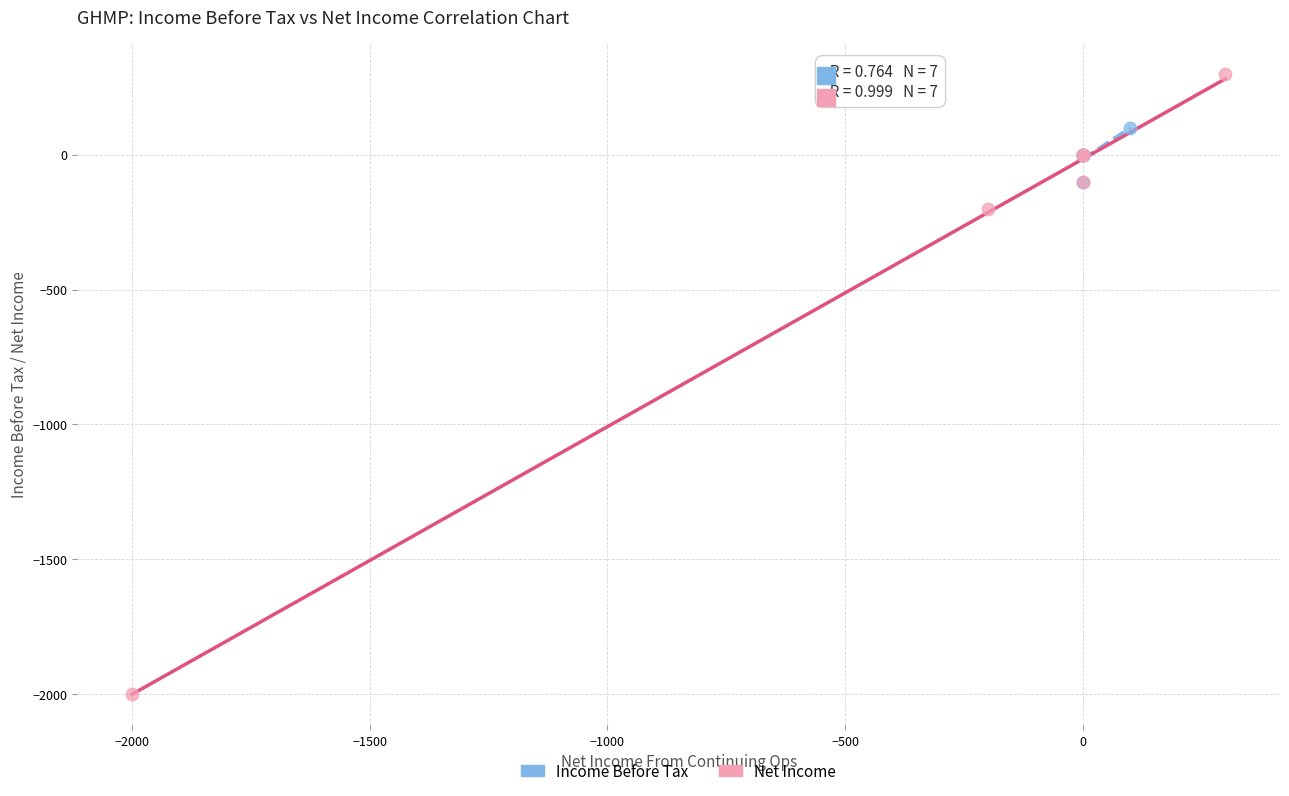

Which series has the largest Y range (max minus min)?

Net Income